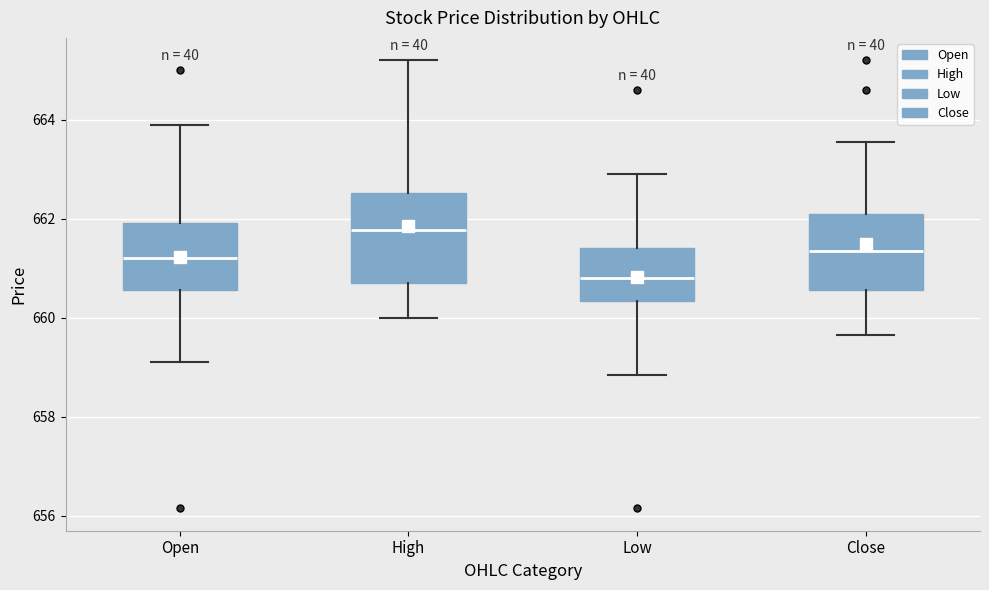

Reading left to right, read every box against the y-axis: the position of its median line, the range the box covers, and the ends of its whiskers. The values are not printed on the chart, so give them approximately, as read against the axis.

Open: median 661.2, box 660.6 to 662.0, whiskers 659.0 to 664.0
High: median 661.8, box 660.8 to 662.6, whiskers 660.0 to 665.2
Low: median 660.8, box 660.4 to 661.4, whiskers 658.8 to 663.0
Close: median 661.4, box 660.6 to 662.0, whiskers 659.6 to 663.6